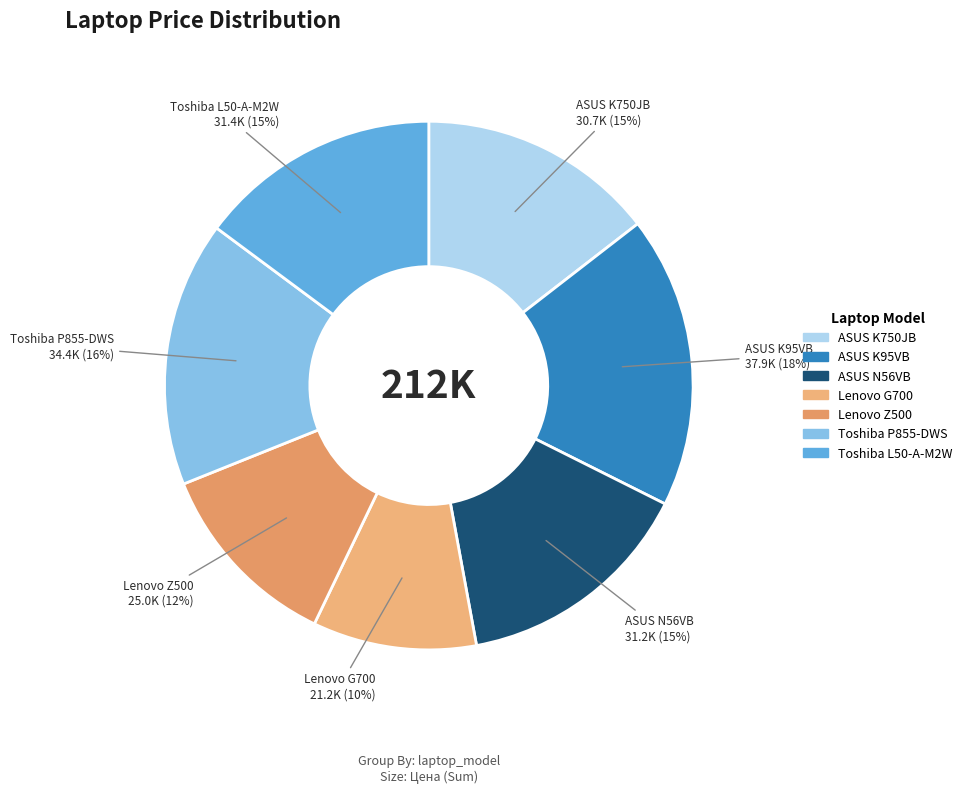

To the nearest percent, what is the difference between the ASUS N56VB and ASUS K95VB slice percentages?

3%